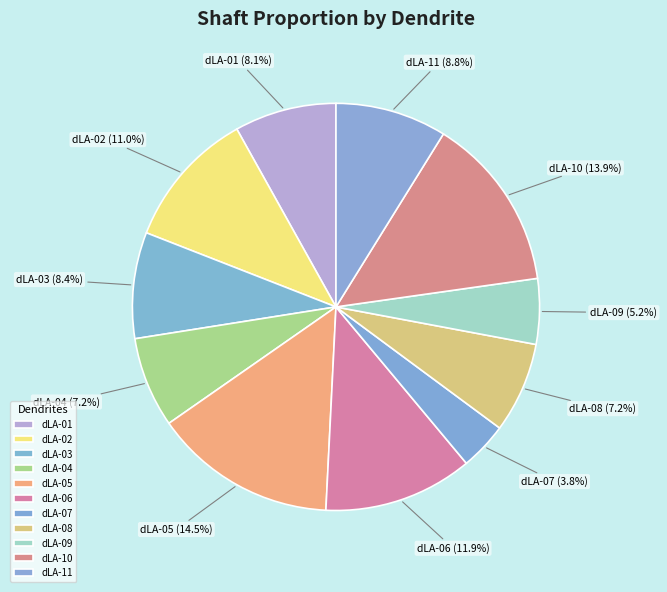

What percentage is NOT represented by dLA-09?

94.8%